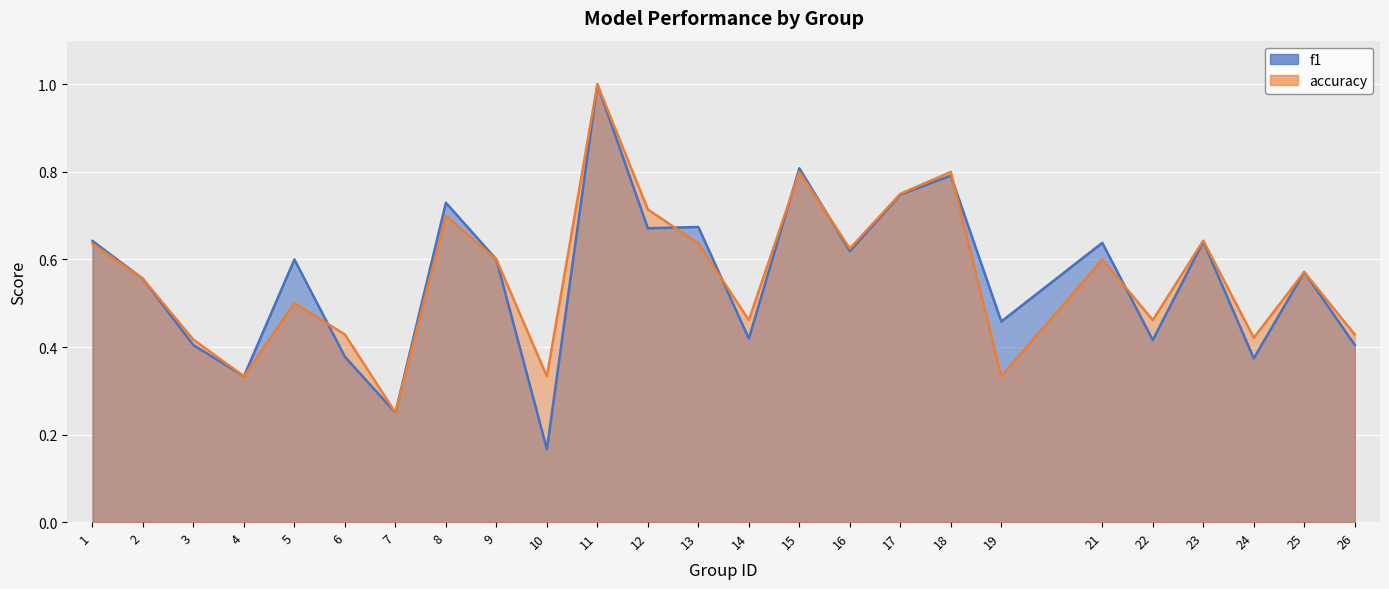

What is the smallest value displayed?

0.2